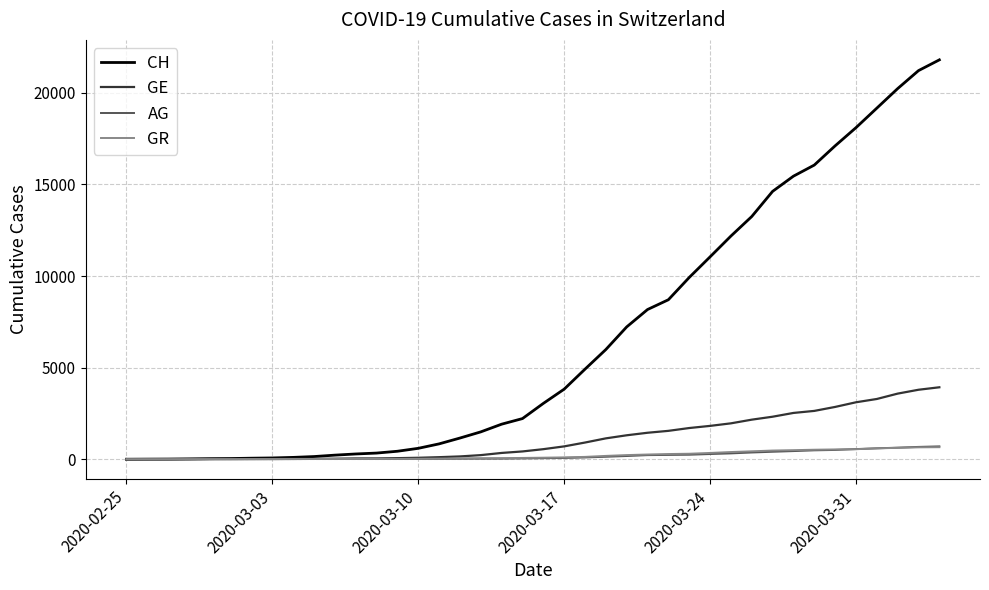

Is this an area chart (filled region under the line)?

No